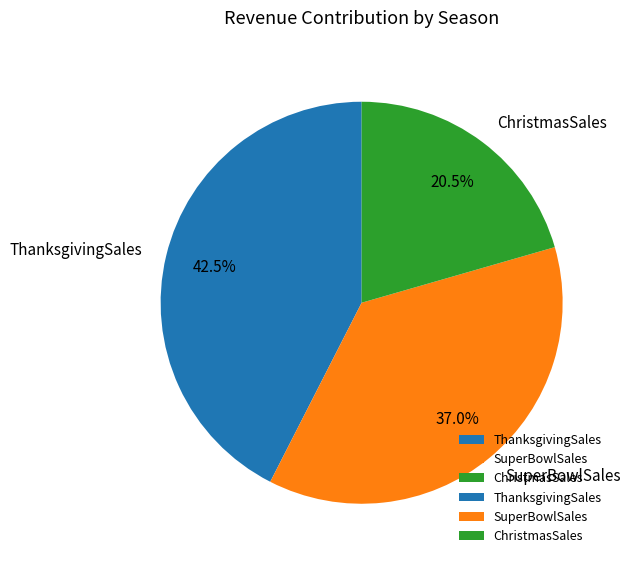

How much of the chart is everything except SuperBowlSales?

63.0%